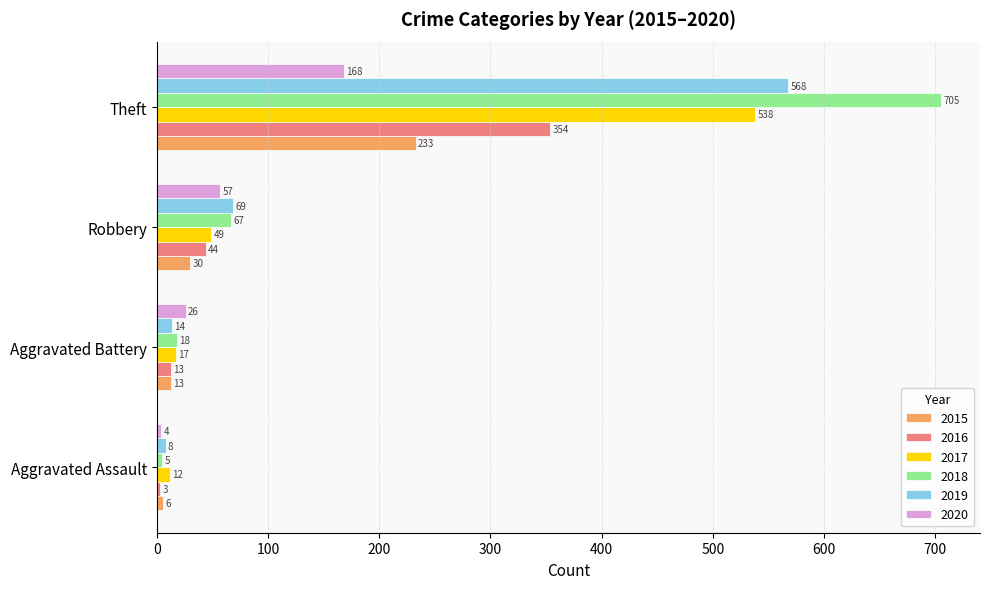

At which category is the sum across all series the highest?

Theft